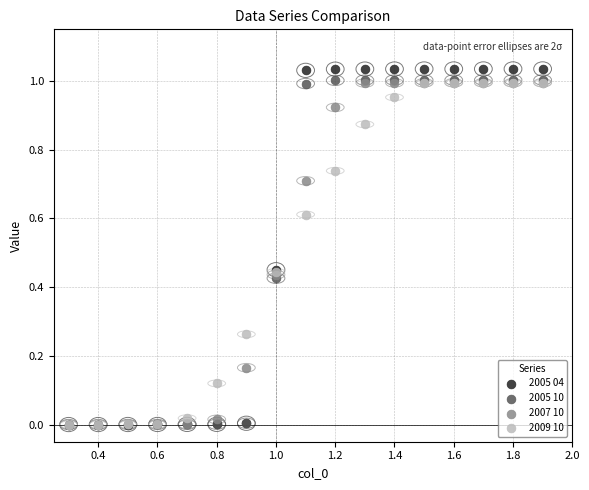

Which series contains the highest Y value?

2005 04